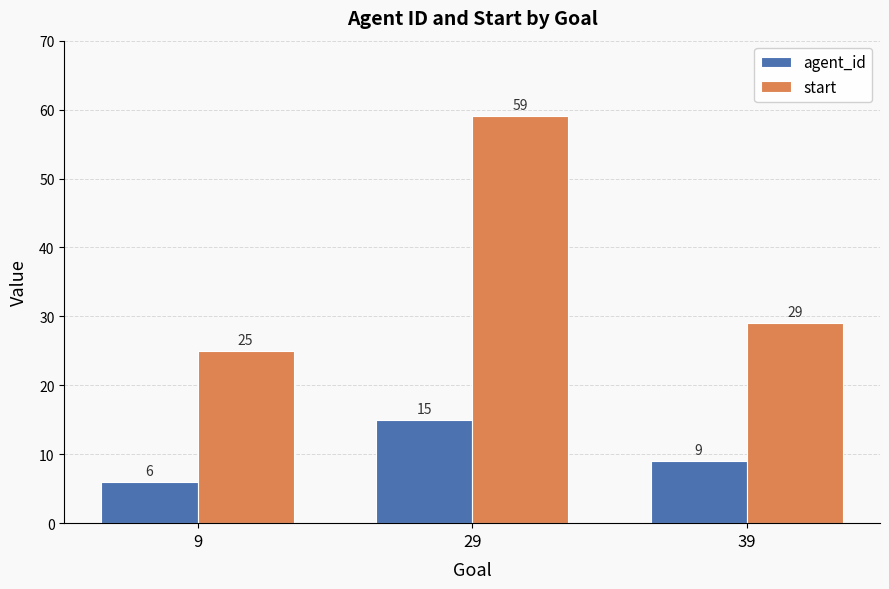

What is the lowest value of the start series?

25